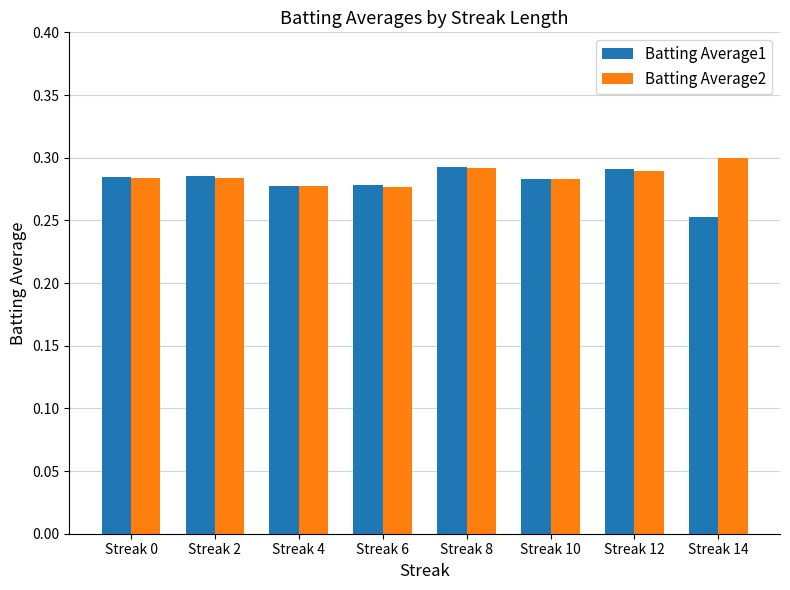

Which series has the largest total across all categories?

Batting Average2